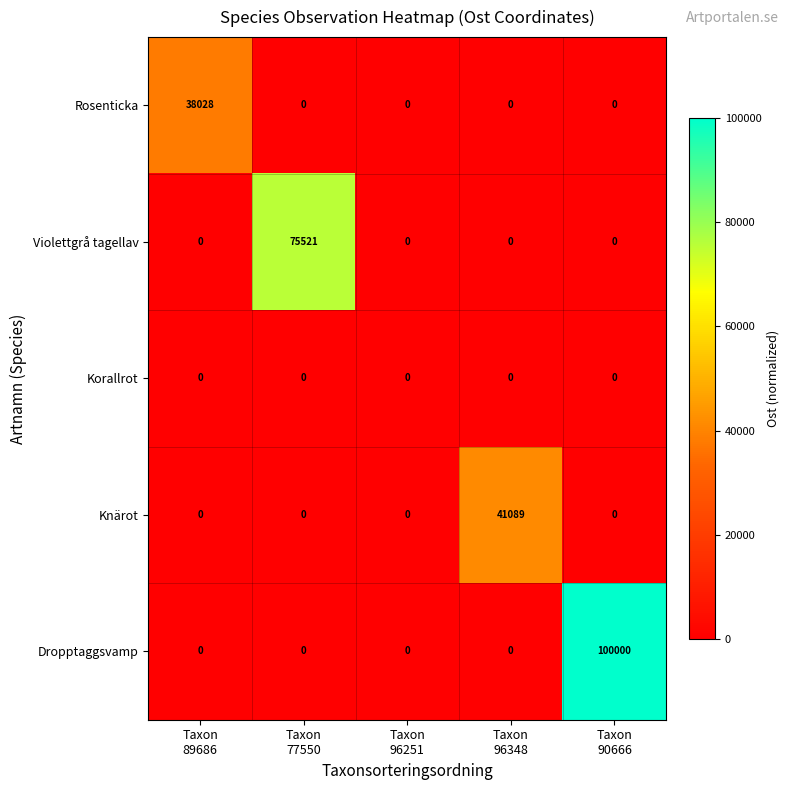

Which series has the widest spread of values?

Dropptaggsvamp